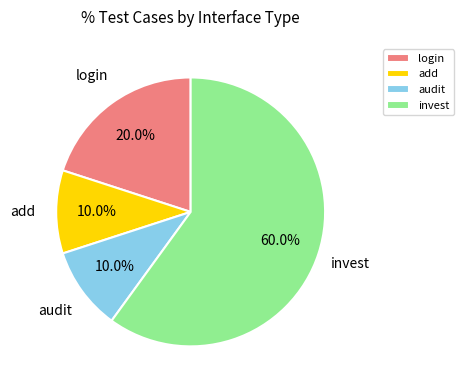

How many slices are in this pie chart?

4